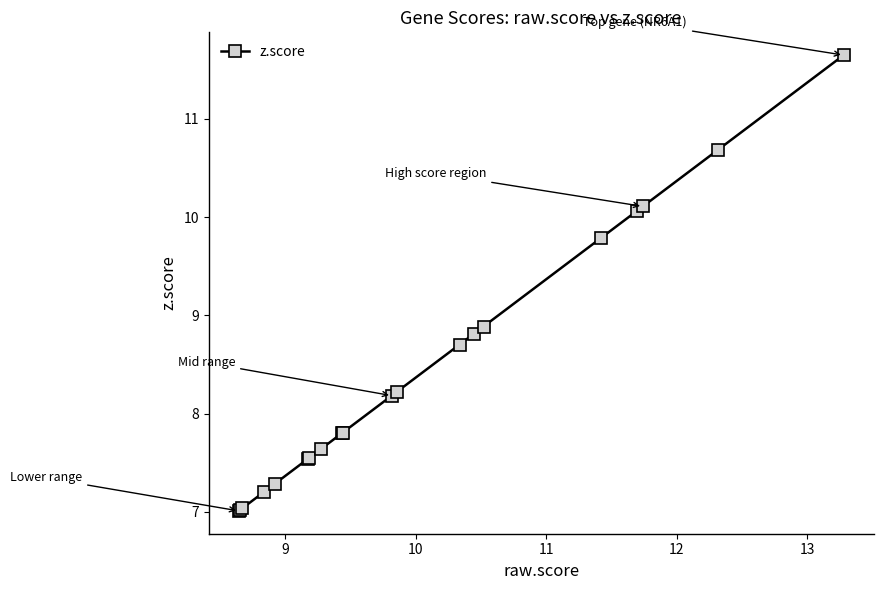

Reading right to left, transcribe all the data shown in this chart.

11.6	10.7	10.1	10.1	9.8	8.9	8.8	8.7	8.2	8.2	7.8	7.8	7.6	7.5	7.5	7.3	7.2	7.0	7.0	7.0